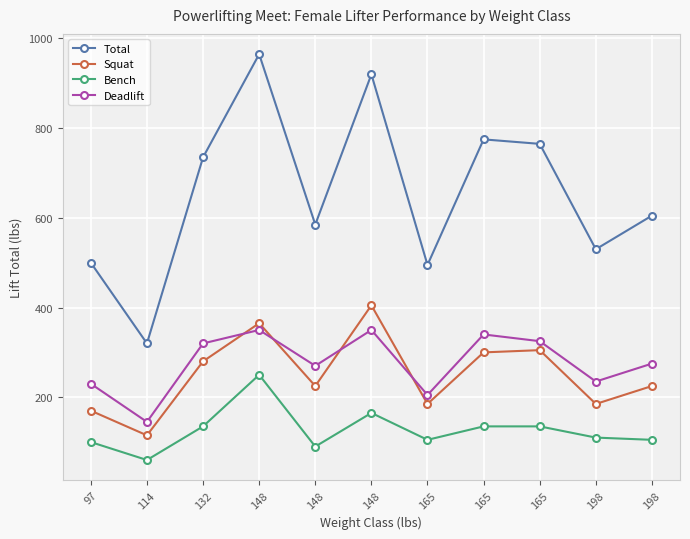

What are all the series names shown in the legend?

Total, Squat, Bench, Deadlift